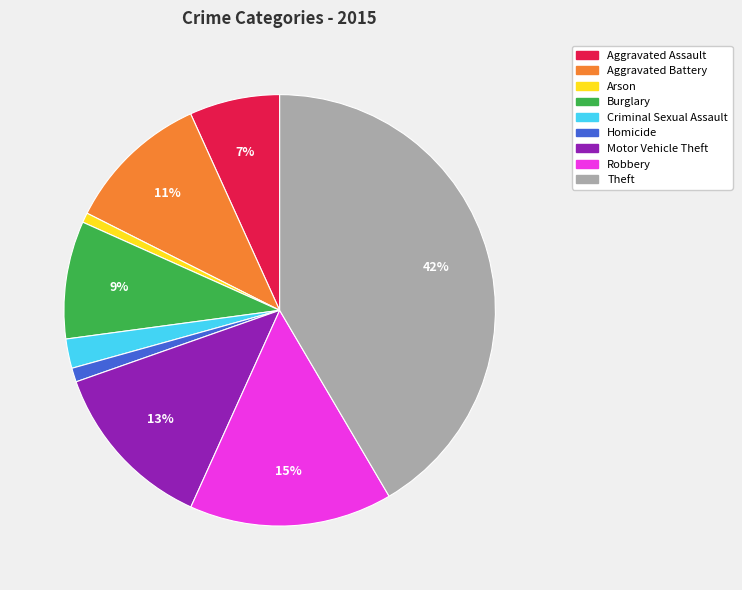

Between Theft and Aggravated Battery, which is larger?

Theft